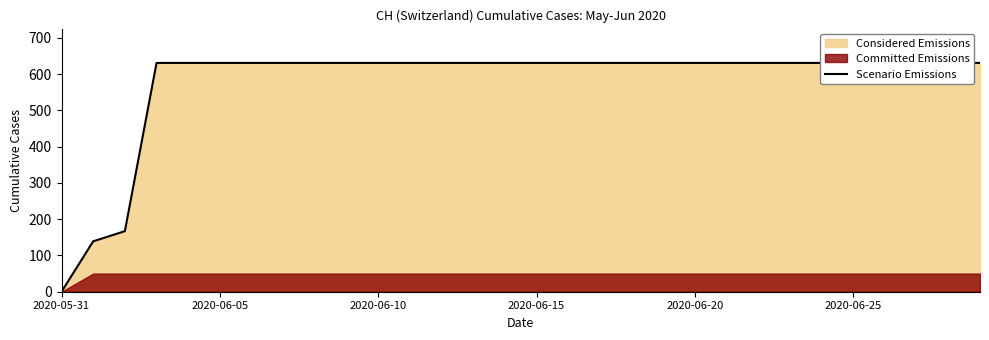

What position from the right is 14?

16